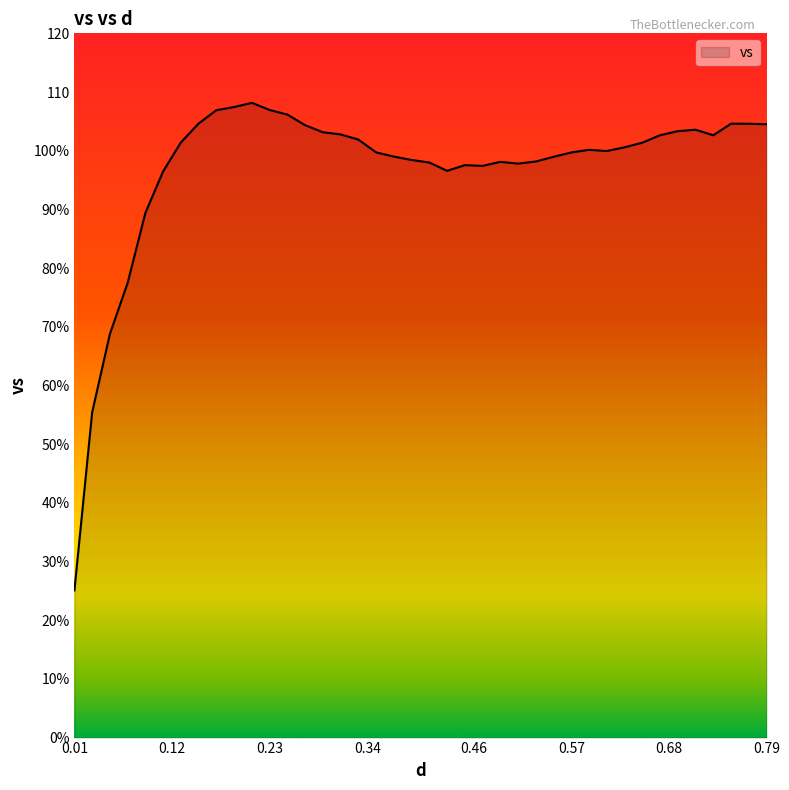

True or false: the data has more than 1 interior local peaks.

True